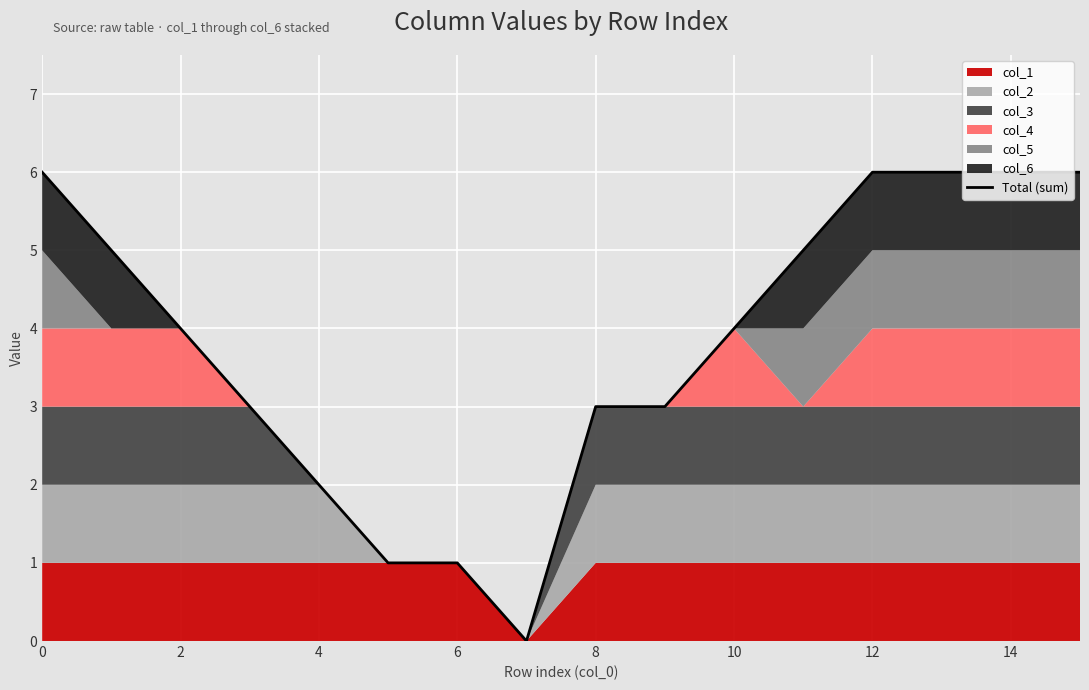

What is the sum of all values?

61